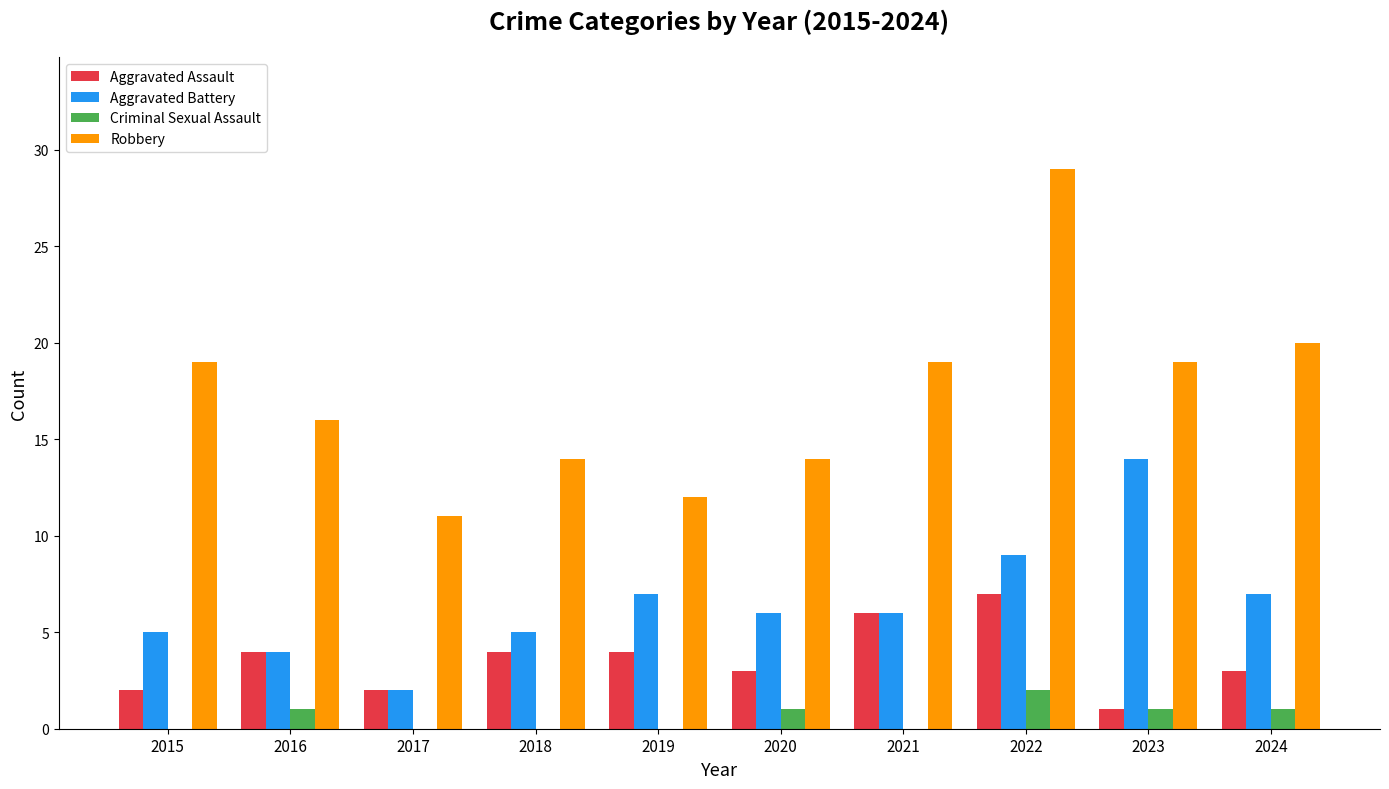

What is the approximate value of Aggravated Battery at 2017?

2